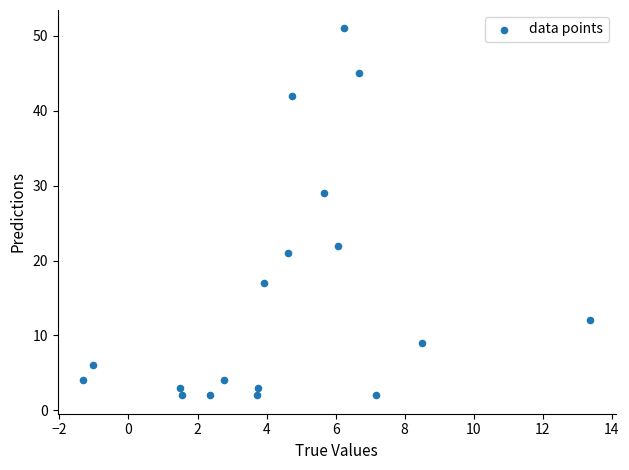

What Y value in the scatter plot is closest to 26?

29